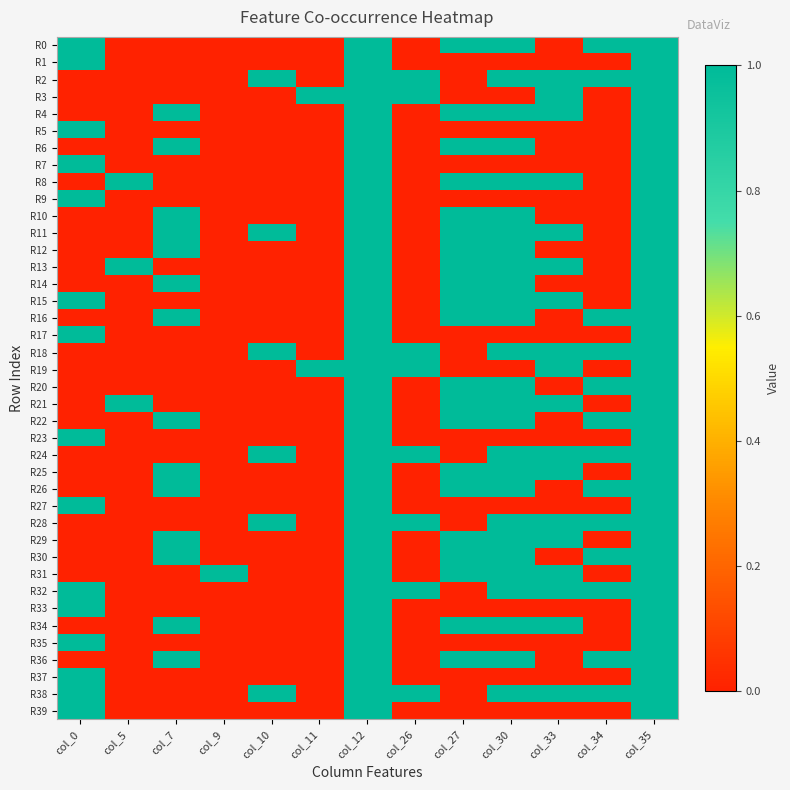

Reading right to left, what are all the values shown in this chart?

R0: col_35=1	col_34=1	col_33=0	col_30=1	col_27=1	col_26=0	col_12=1	col_11=0	col_10=0	col_9=0	col_7=0	col_5=0	col_0=1
R1: col_35=1	col_34=0	col_33=0	col_30=0	col_27=0	col_26=0	col_12=1	col_11=0	col_10=0	col_9=0	col_7=0	col_5=0	col_0=1
R2: col_35=1	col_34=1	col_33=1	col_30=1	col_27=0	col_26=1	col_12=1	col_11=0	col_10=1	col_9=0	col_7=0	col_5=0	col_0=0
R3: col_35=1	col_34=0	col_33=1	col_30=0	col_27=0	col_26=1	col_12=1	col_11=1	col_10=0	col_9=0	col_7=0	col_5=0	col_0=0
R4: col_35=1	col_34=0	col_33=1	col_30=1	col_27=1	col_26=0	col_12=1	col_11=0	col_10=0	col_9=0	col_7=1	col_5=0	col_0=0
R5: col_35=1	col_34=0	col_33=0	col_30=0	col_27=0	col_26=0	col_12=1	col_11=0	col_10=0	col_9=0	col_7=0	col_5=0	col_0=1
R6: col_35=1	col_34=0	col_33=0	col_30=1	col_27=1	col_26=0	col_12=1	col_11=0	col_10=0	col_9=0	col_7=1	col_5=0	col_0=0
R7: col_35=1	col_34=0	col_33=0	col_30=0	col_27=0	col_26=0	col_12=1	col_11=0	col_10=0	col_9=0	col_7=0	col_5=0	col_0=1
R8: col_35=1	col_34=0	col_33=1	col_30=1	col_27=1	col_26=0	col_12=1	col_11=0	col_10=0	col_9=0	col_7=0	col_5=1	col_0=0
R9: col_35=1	col_34=0	col_33=0	col_30=0	col_27=0	col_26=0	col_12=1	col_11=0	col_10=0	col_9=0	col_7=0	col_5=0	col_0=1
R10: col_35=1	col_34=0	col_33=0	col_30=1	col_27=1	col_26=0	col_12=1	col_11=0	col_10=0	col_9=0	col_7=1	col_5=0	col_0=0
R11: col_35=1	col_34=0	col_33=1	col_30=1	col_27=1	col_26=0	col_12=1	col_11=0	col_10=1	col_9=0	col_7=1	col_5=0	col_0=0
R12: col_35=1	col_34=0	col_33=0	col_30=1	col_27=1	col_26=0	col_12=1	col_11=0	col_10=0	col_9=0	col_7=1	col_5=0	col_0=0
R13: col_35=1	col_34=0	col_33=1	col_30=1	col_27=1	col_26=0	col_12=1	col_11=0	col_10=0	col_9=0	col_7=0	col_5=1	col_0=0
R14: col_35=1	col_34=0	col_33=0	col_30=1	col_27=1	col_26=0	col_12=1	col_11=0	col_10=0	col_9=0	col_7=1	col_5=0	col_0=0
R15: col_35=1	col_34=0	col_33=1	col_30=1	col_27=1	col_26=0	col_12=1	col_11=0	col_10=0	col_9=0	col_7=0	col_5=0	col_0=1
R16: col_35=1	col_34=1	col_33=0	col_30=1	col_27=1	col_26=0	col_12=1	col_11=0	col_10=0	col_9=0	col_7=1	col_5=0	col_0=0
R17: col_35=1	col_34=0	col_33=0	col_30=0	col_27=0	col_26=0	col_12=1	col_11=0	col_10=0	col_9=0	col_7=0	col_5=0	col_0=1
R18: col_35=1	col_34=1	col_33=1	col_30=1	col_27=0	col_26=1	col_12=1	col_11=0	col_10=1	col_9=0	col_7=0	col_5=0	col_0=0
R19: col_35=1	col_34=0	col_33=1	col_30=0	col_27=0	col_26=1	col_12=1	col_11=1	col_10=0	col_9=0	col_7=0	col_5=0	col_0=0
R20: col_35=1	col_34=1	col_33=0	col_30=1	col_27=1	col_26=0	col_12=1	col_11=0	col_10=0	col_9=0	col_7=0	col_5=0	col_0=0
R21: col_35=1	col_34=0	col_33=1	col_30=1	col_27=1	col_26=0	col_12=1	col_11=0	col_10=0	col_9=0	col_7=0	col_5=1	col_0=0
R22: col_35=1	col_34=1	col_33=0	col_30=1	col_27=1	col_26=0	col_12=1	col_11=0	col_10=0	col_9=0	col_7=1	col_5=0	col_0=0
R23: col_35=1	col_34=0	col_33=0	col_30=0	col_27=0	col_26=0	col_12=1	col_11=0	col_10=0	col_9=0	col_7=0	col_5=0	col_0=1
R24: col_35=1	col_34=1	col_33=1	col_30=1	col_27=0	col_26=1	col_12=1	col_11=0	col_10=1	col_9=0	col_7=0	col_5=0	col_0=0
R25: col_35=1	col_34=0	col_33=1	col_30=1	col_27=1	col_26=0	col_12=1	col_11=0	col_10=0	col_9=0	col_7=1	col_5=0	col_0=0
R26: col_35=1	col_34=1	col_33=0	col_30=1	col_27=1	col_26=0	col_12=1	col_11=0	col_10=0	col_9=0	col_7=1	col_5=0	col_0=0
R27: col_35=1	col_34=0	col_33=0	col_30=0	col_27=0	col_26=0	col_12=1	col_11=0	col_10=0	col_9=0	col_7=0	col_5=0	col_0=1
R28: col_35=1	col_34=1	col_33=1	col_30=1	col_27=0	col_26=1	col_12=1	col_11=0	col_10=1	col_9=0	col_7=0	col_5=0	col_0=0
R29: col_35=1	col_34=0	col_33=1	col_30=1	col_27=1	col_26=0	col_12=1	col_11=0	col_10=0	col_9=0	col_7=1	col_5=0	col_0=0
R30: col_35=1	col_34=1	col_33=0	col_30=1	col_27=1	col_26=0	col_12=1	col_11=0	col_10=0	col_9=0	col_7=1	col_5=0	col_0=0
R31: col_35=1	col_34=0	col_33=1	col_30=1	col_27=1	col_26=0	col_12=1	col_11=0	col_10=0	col_9=1	col_7=0	col_5=0	col_0=0
R32: col_35=1	col_34=1	col_33=1	col_30=1	col_27=0	col_26=1	col_12=1	col_11=0	col_10=0	col_9=0	col_7=0	col_5=0	col_0=1
R33: col_35=1	col_34=0	col_33=0	col_30=0	col_27=0	col_26=0	col_12=1	col_11=0	col_10=0	col_9=0	col_7=0	col_5=0	col_0=1
R34: col_35=1	col_34=0	col_33=1	col_30=1	col_27=1	col_26=0	col_12=1	col_11=0	col_10=0	col_9=0	col_7=1	col_5=0	col_0=0
R35: col_35=1	col_34=0	col_33=0	col_30=0	col_27=0	col_26=0	col_12=1	col_11=0	col_10=0	col_9=0	col_7=0	col_5=0	col_0=1
R36: col_35=1	col_34=1	col_33=0	col_30=1	col_27=1	col_26=0	col_12=1	col_11=0	col_10=0	col_9=0	col_7=1	col_5=0	col_0=0
R37: col_35=1	col_34=0	col_33=0	col_30=0	col_27=0	col_26=0	col_12=1	col_11=0	col_10=0	col_9=0	col_7=0	col_5=0	col_0=1
R38: col_35=1	col_34=1	col_33=1	col_30=1	col_27=0	col_26=1	col_12=1	col_11=0	col_10=1	col_9=0	col_7=0	col_5=0	col_0=1
R39: col_35=1	col_34=0	col_33=0	col_30=0	col_27=0	col_26=0	col_12=1	col_11=0	col_10=0	col_9=0	col_7=0	col_5=0	col_0=1